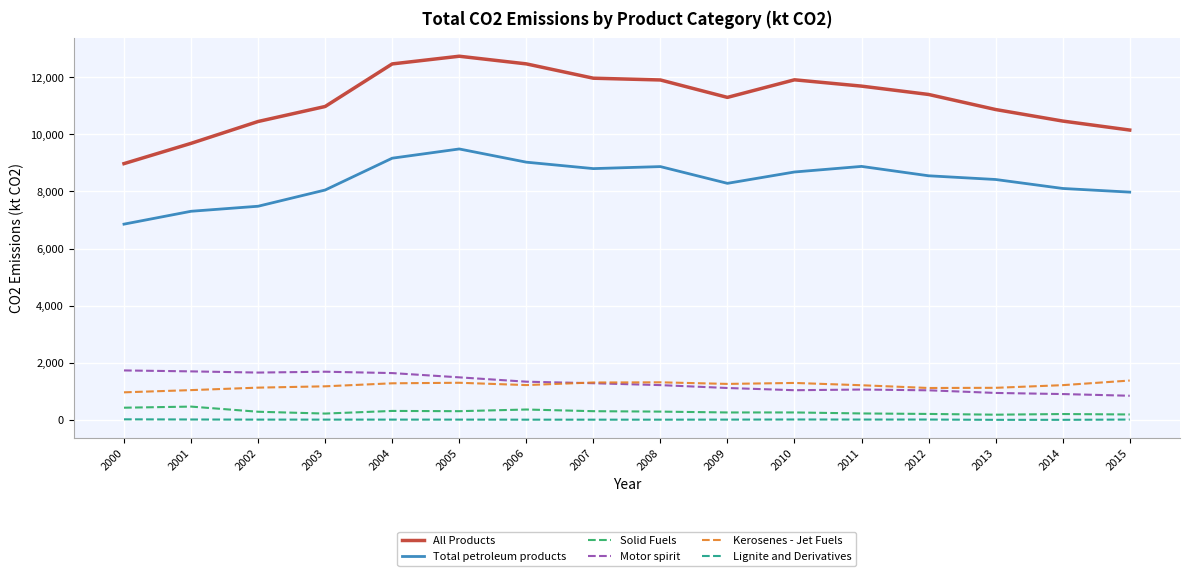

What is the greatest value displayed?

12731.1